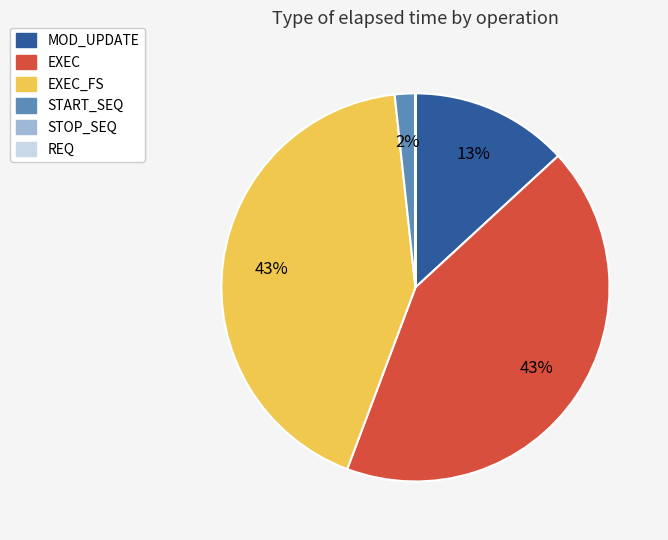

Is there any slice that represents more than half of the pie?

No